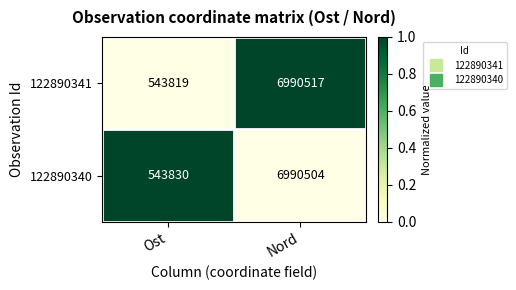

Reading right to left, extract all data points from this chart.

122890341: 6990517	543819
122890340: 6990504	543830